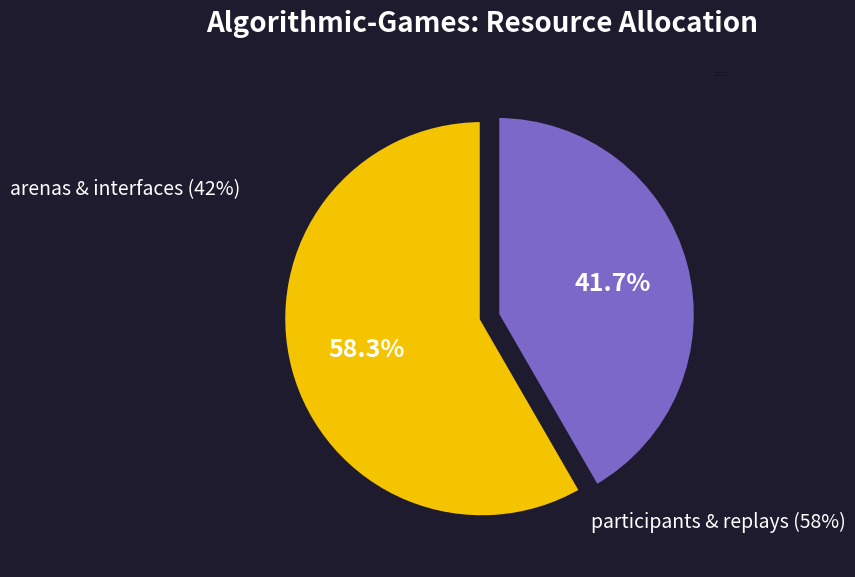

Is there a majority slice in this chart?

Yes